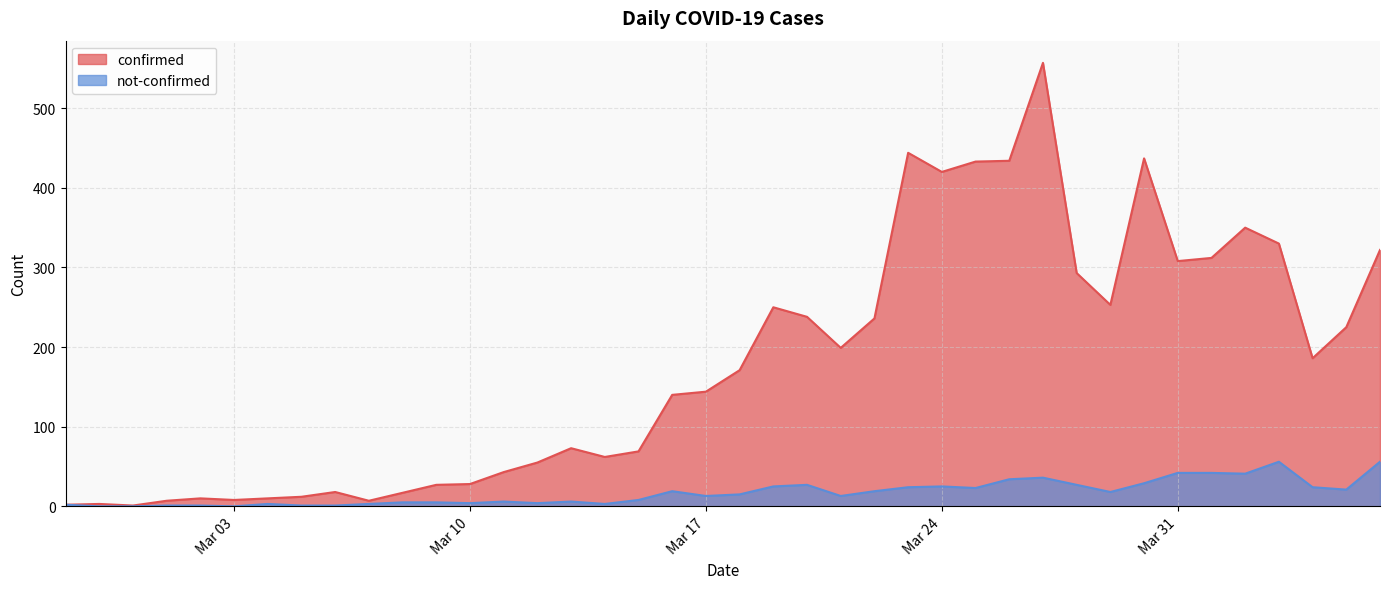

How many series are shown in this chart?

2